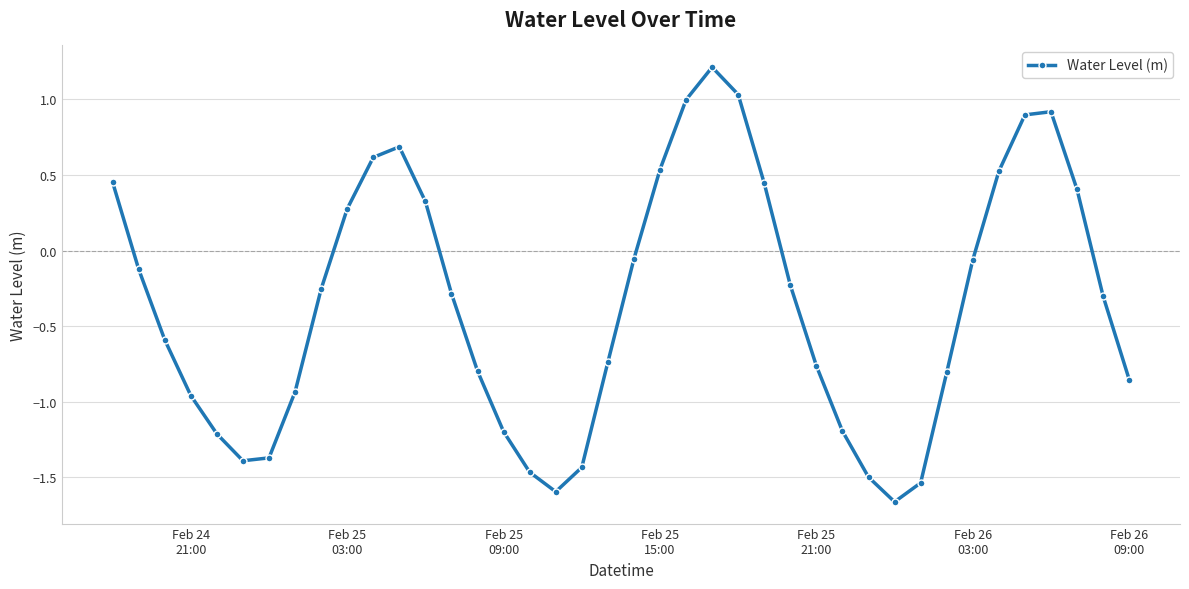

Count the number of values greater than 0.

14